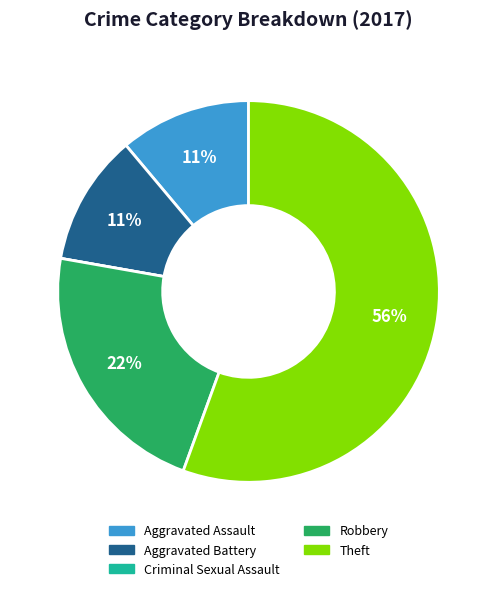

To the nearest percent, what portion does Theft represent?

56%